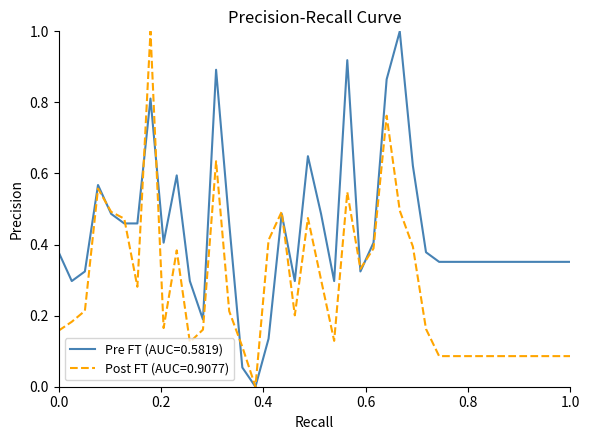

What is the highest value of the Post FT (AUC=0.9077) series?

1.0